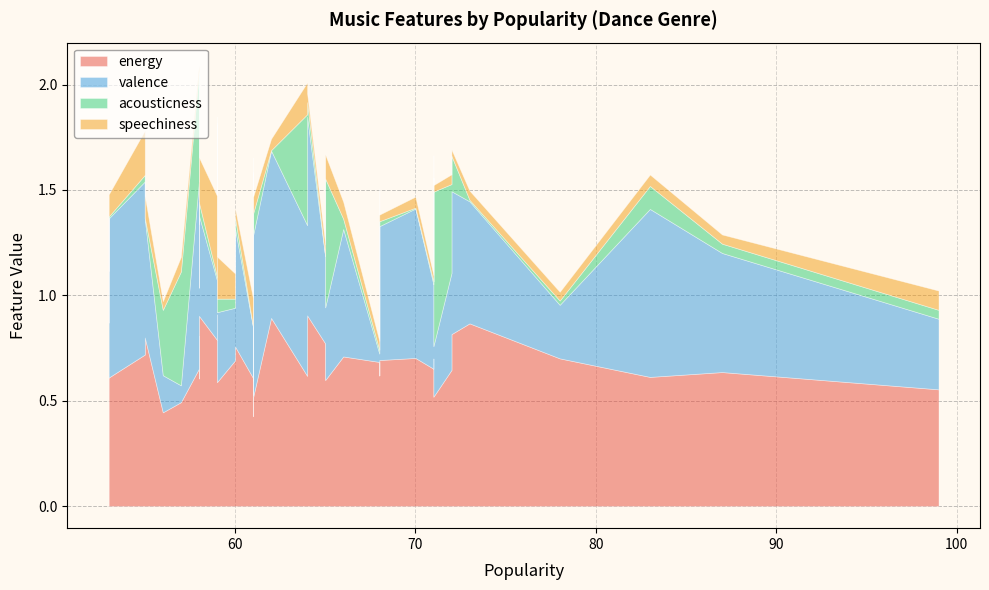

At which category does acousticness reach its first local valley?

3